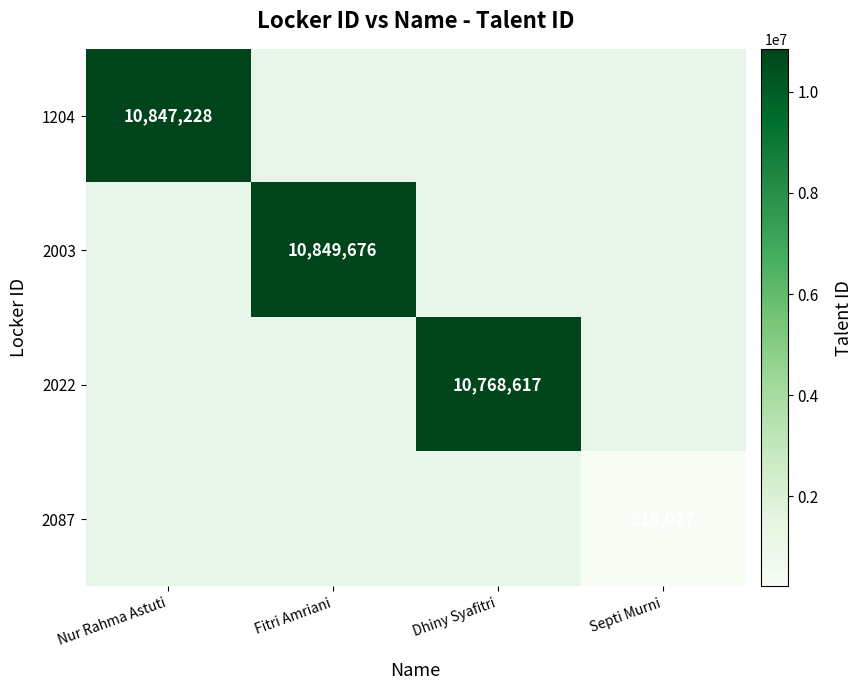

The value of 1204 at Nur Rahma Astuti is 3874718. True or false?

False